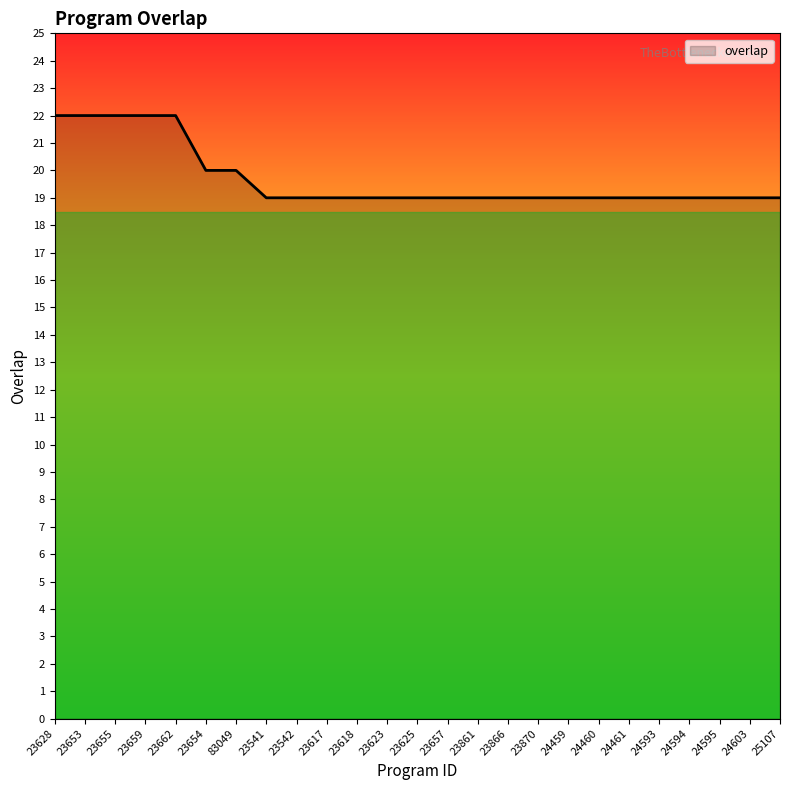

What position from the right is 23870?

9